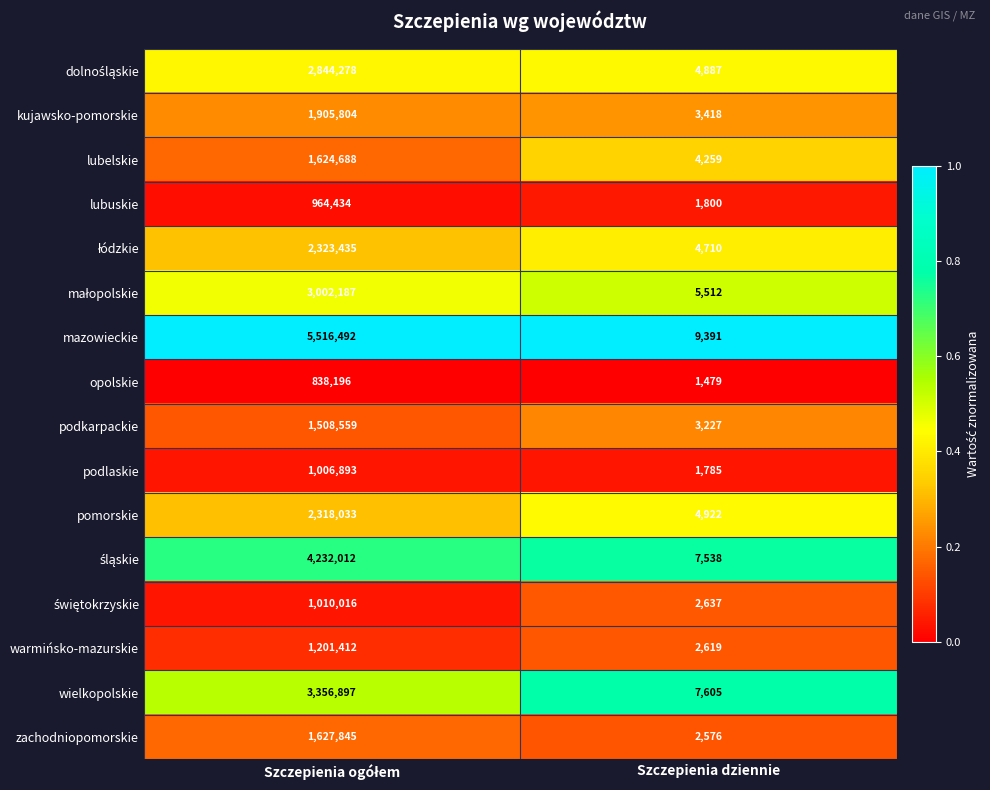

What is the minimum value for podkarpackie?

3227